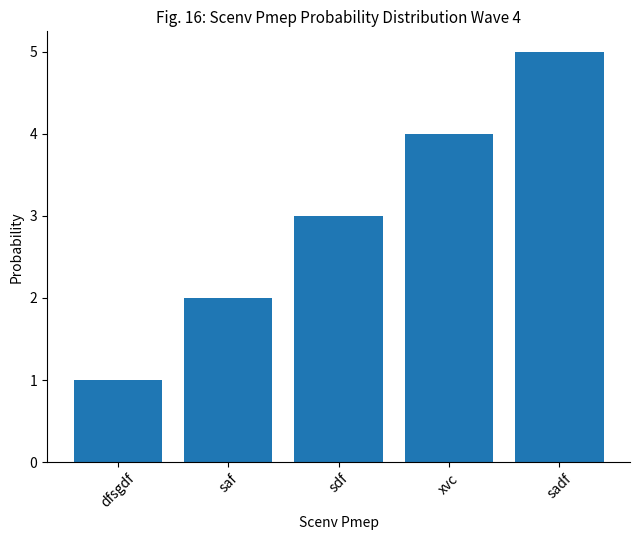

Reading right to left, extract all data points from this chart.

sadf=5	xvc=4	sdf=3	saf=2	dfsgdf=1